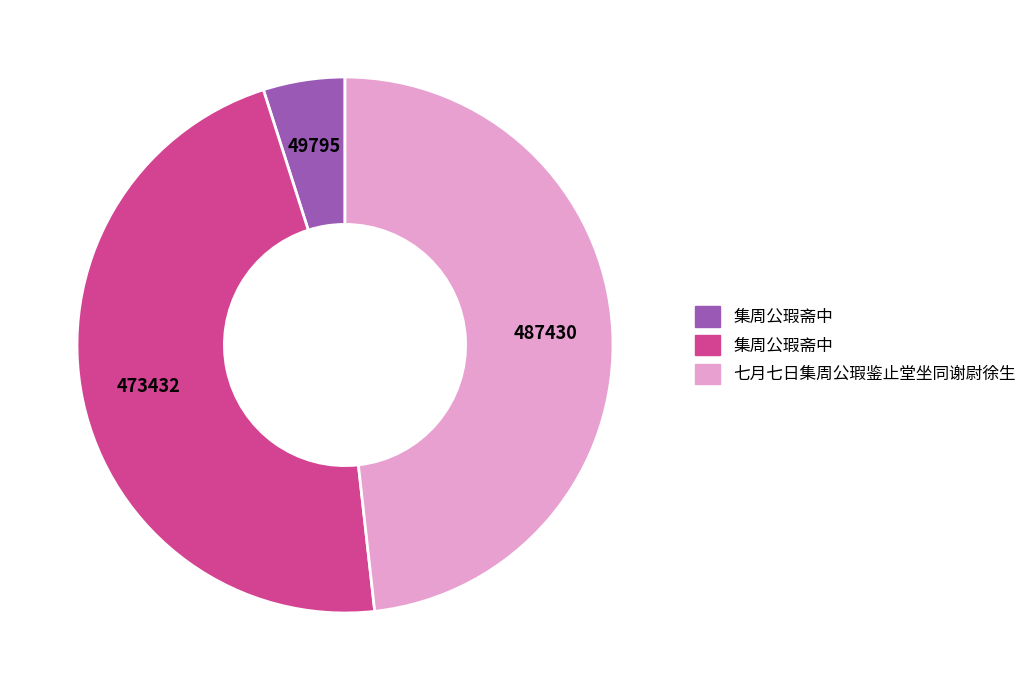

Is there any slice that represents more than half of the pie?

No